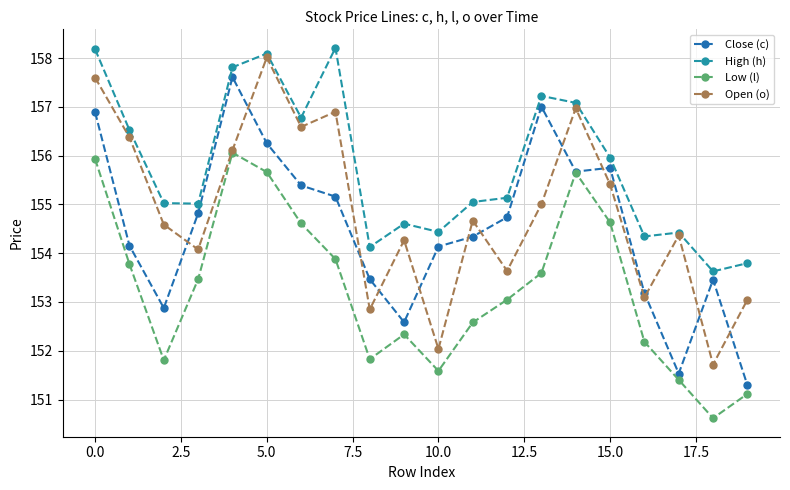

True or false: High (h) and Close (c) intersect in this chart.

False